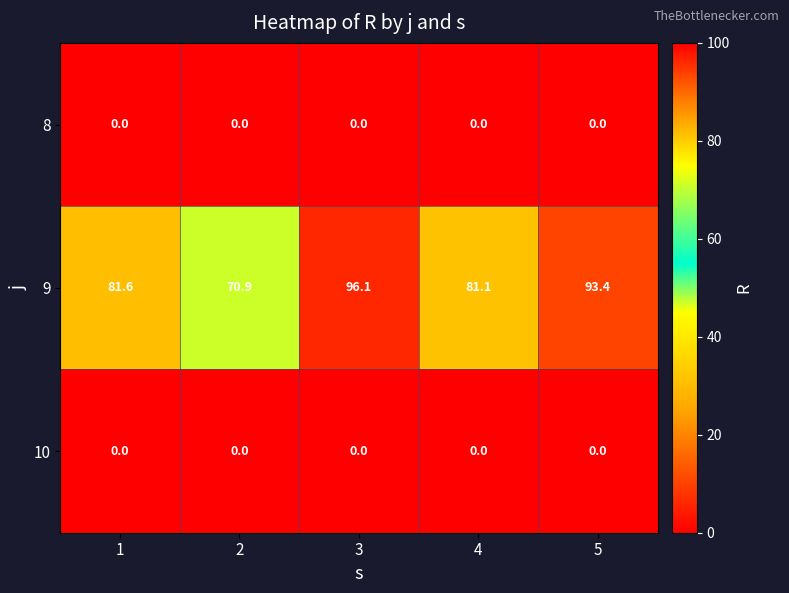

Reading right to left, extract all data points from this chart.

8: 5=0.0	4=0.0	3=0.0	2=0.0	1=0.0
9: 5=93.4	4=81.1	3=96.1	2=70.9	1=81.6
10: 5=0.0	4=0.0	3=0.0	2=0.0	1=0.0